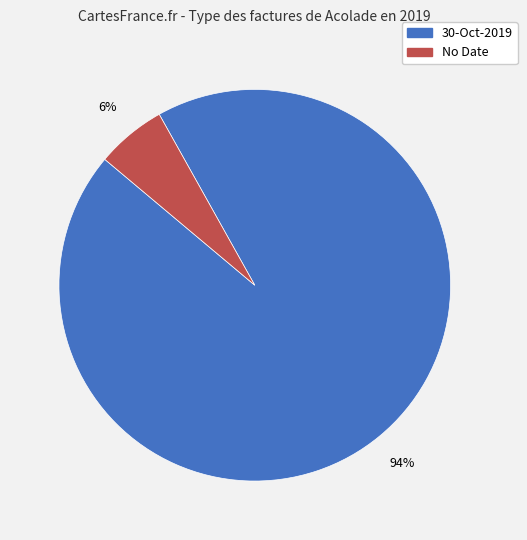

Does No Date represent more than half of the total?

No